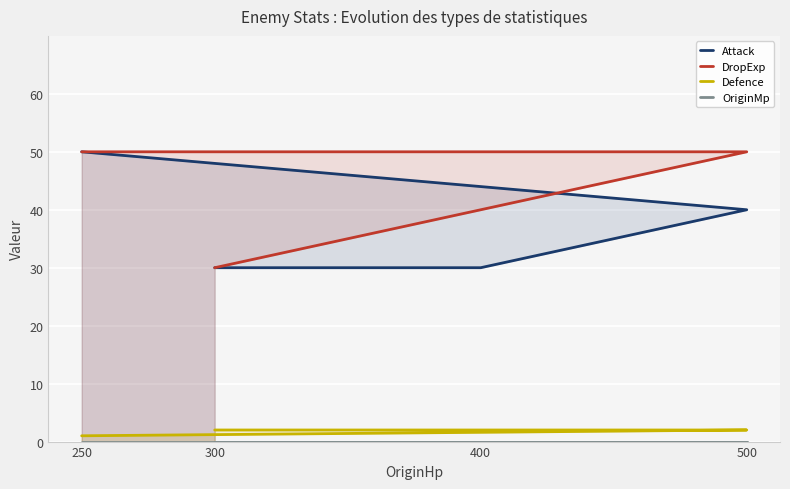

How many lines are shown in the chart?

4